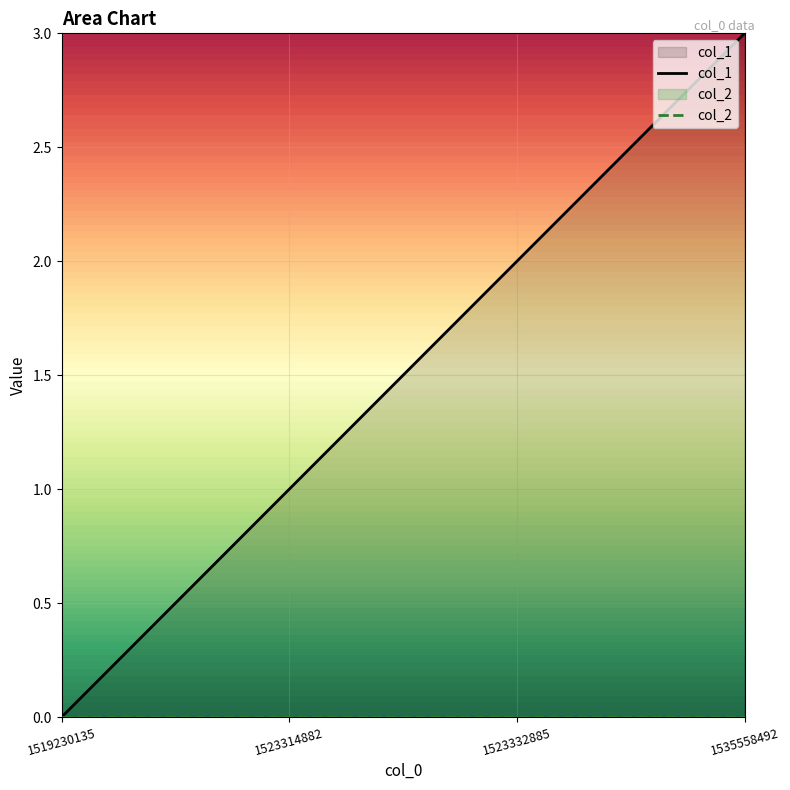

Reading left to right, transcribe all the data shown in this chart.

1519230135=0	1523314882=1	1523332885=2	1535558492=3